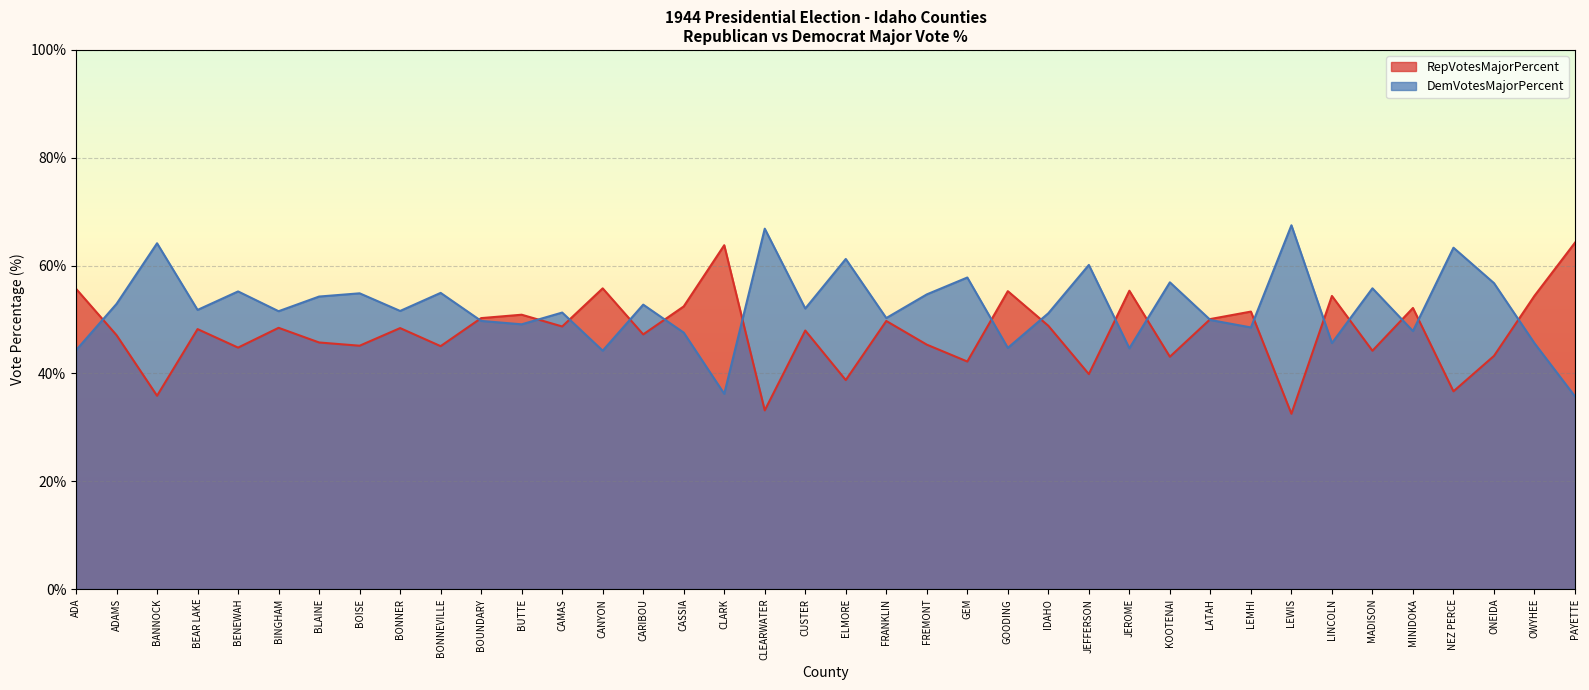

How many intersections are there between RepVotesMajorPercent and DemVotesMajorPercent?

18